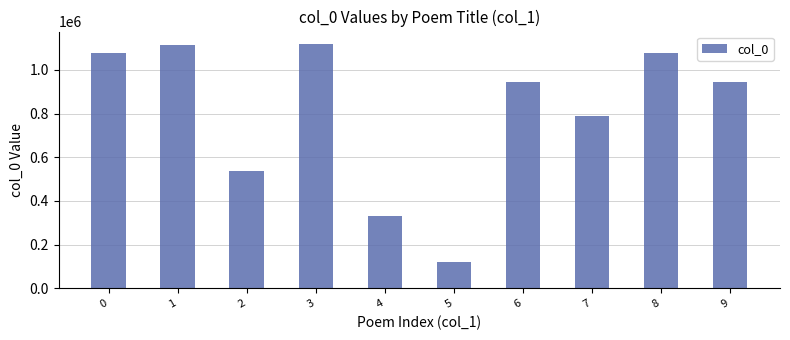

Between 4 and 2, which is larger?

2